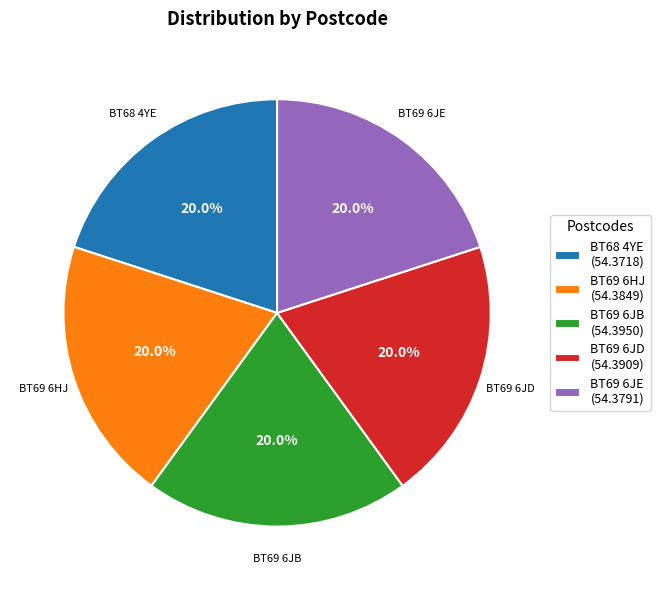

Is it true that BT69 6JE is 15% of the pie?

False